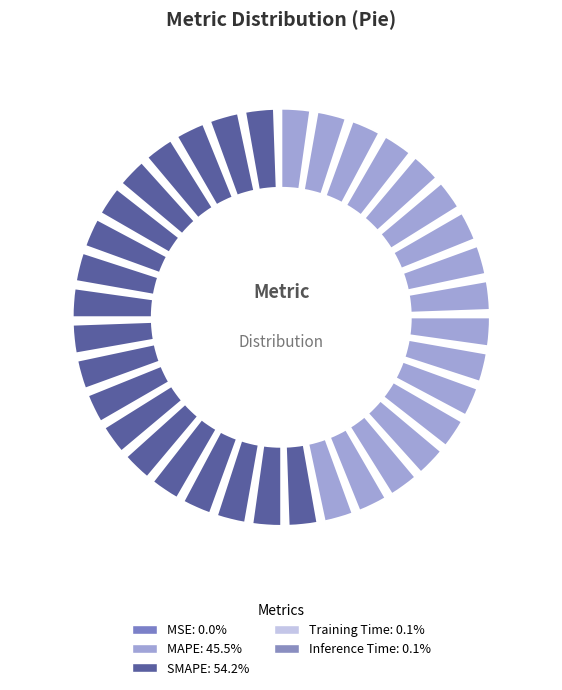

Is it true that MAPE is 46% of the pie?

True